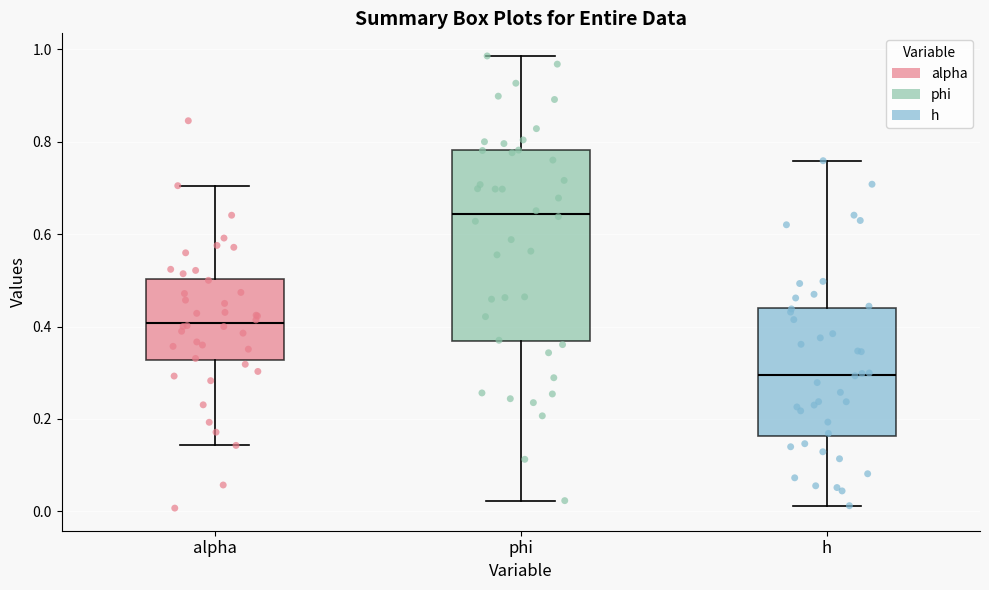

Which box is the tallest, from its lower edge to its upper edge?

phi